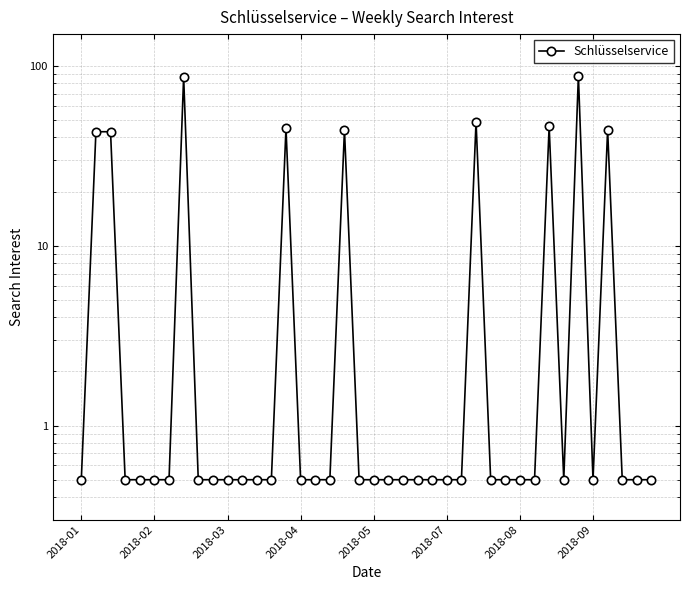

The chart shows a value of 0.2 at 39. True or false?

False